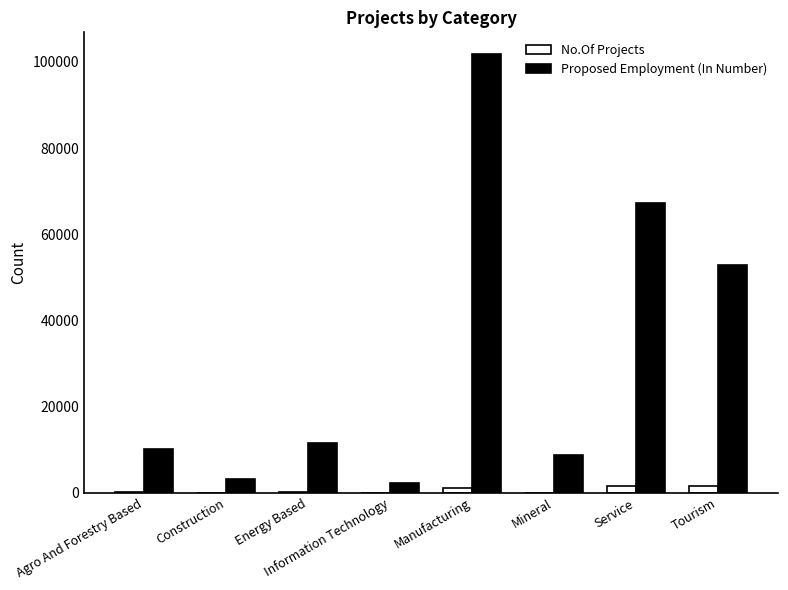

At which category is the sum across all series the highest?

Manufacturing